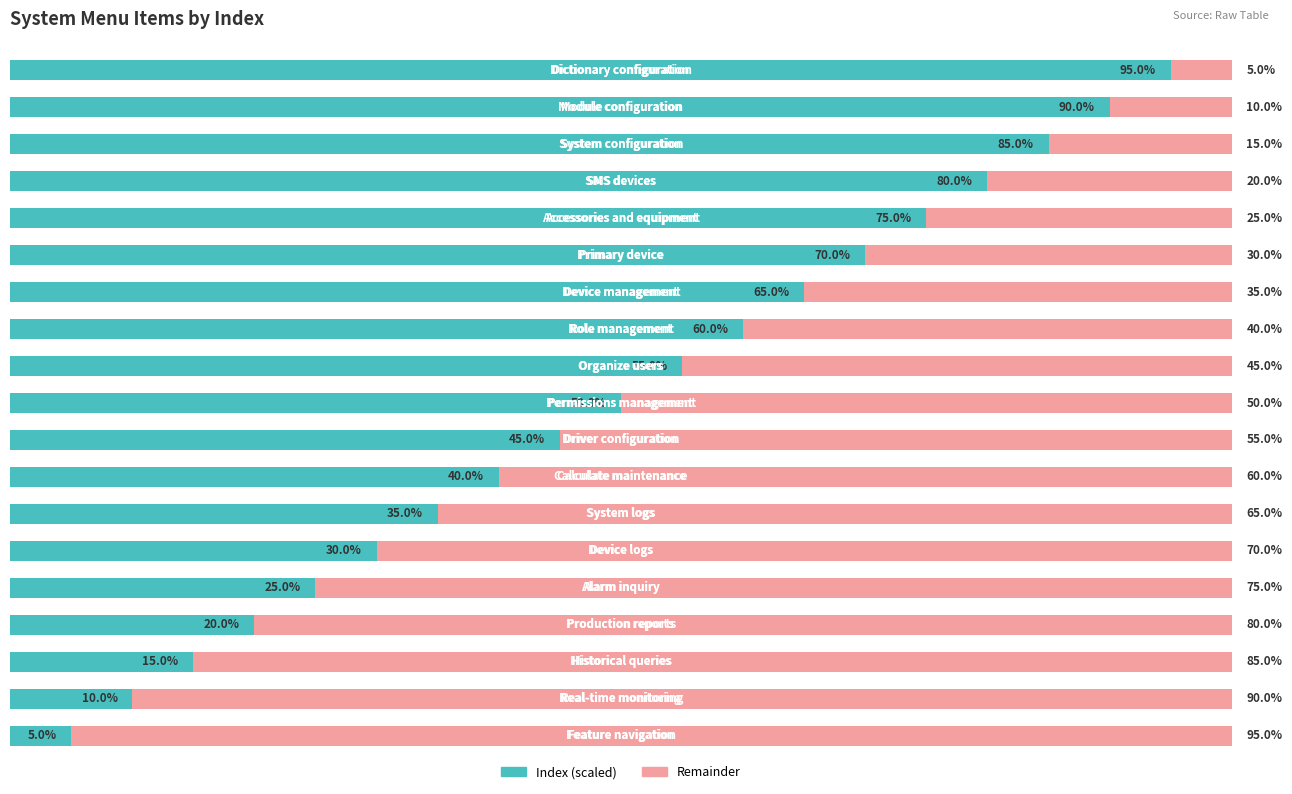

What are all the series names shown in the legend?

Index (scaled), Remainder